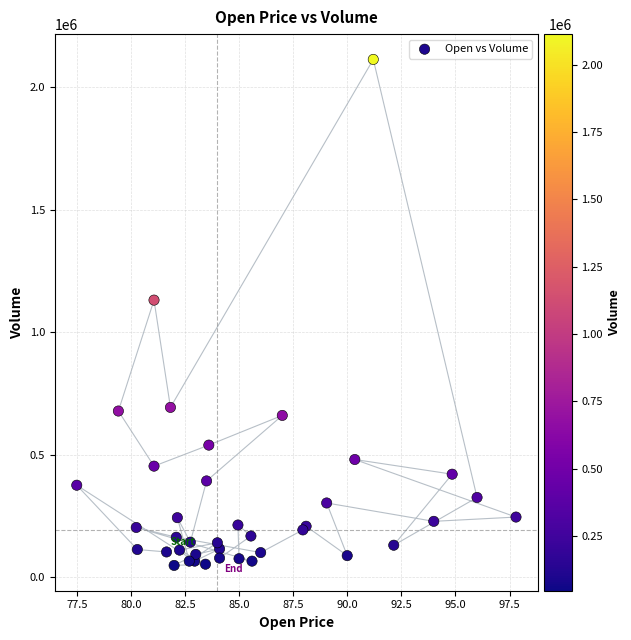

What Y value in the scatter plot is closest to 1080603?

1130862